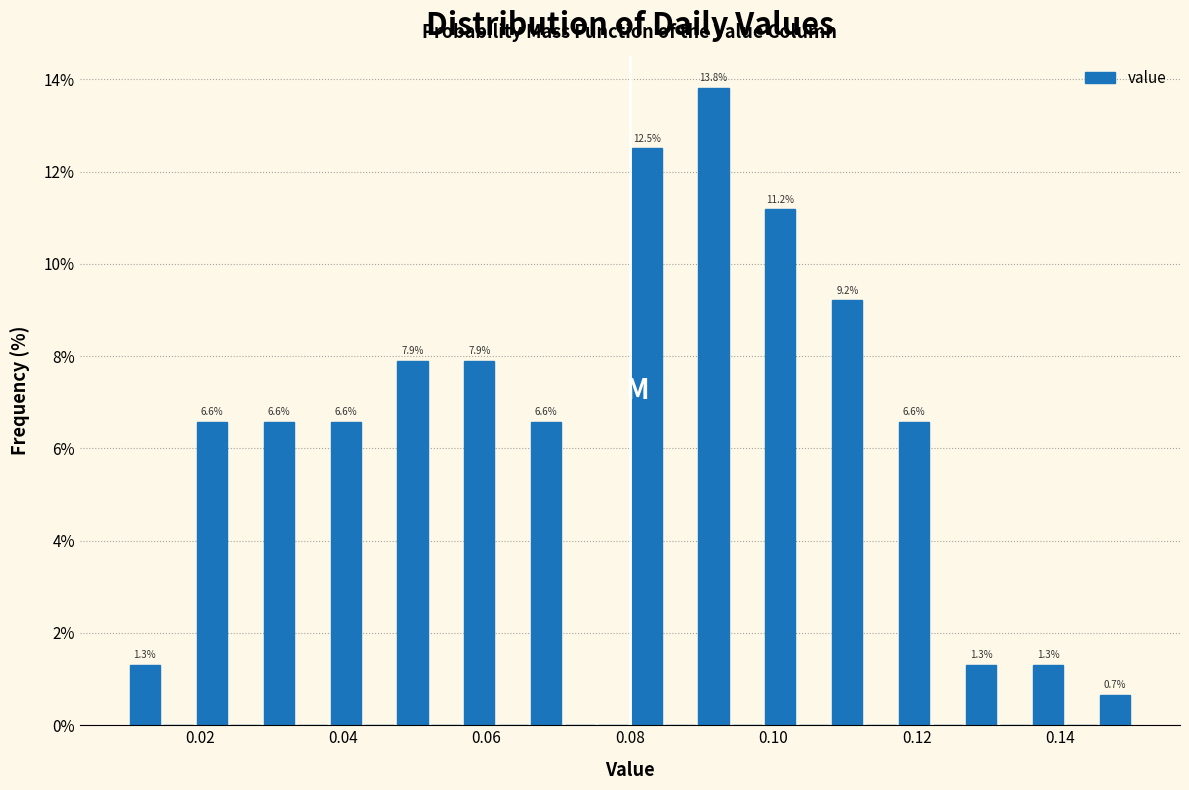

Read against the x-axis, roughly where is the centre of the tallest bar?

0.092